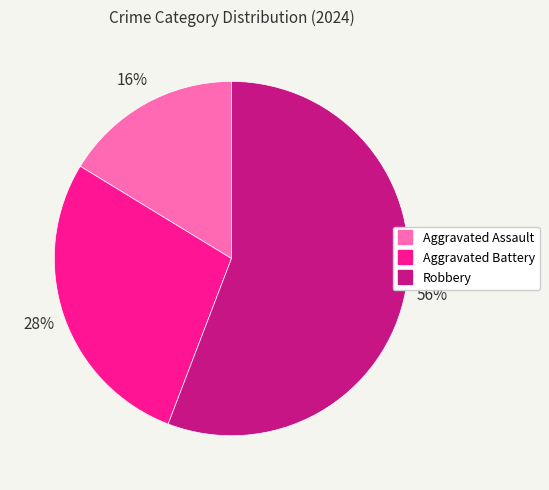

Which slice is the largest?

Robbery